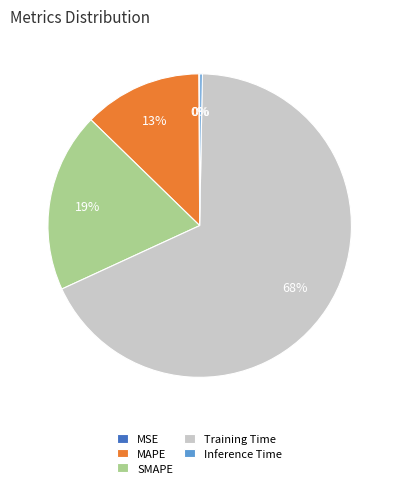

What is the largest slice in the pie chart?

Training Time